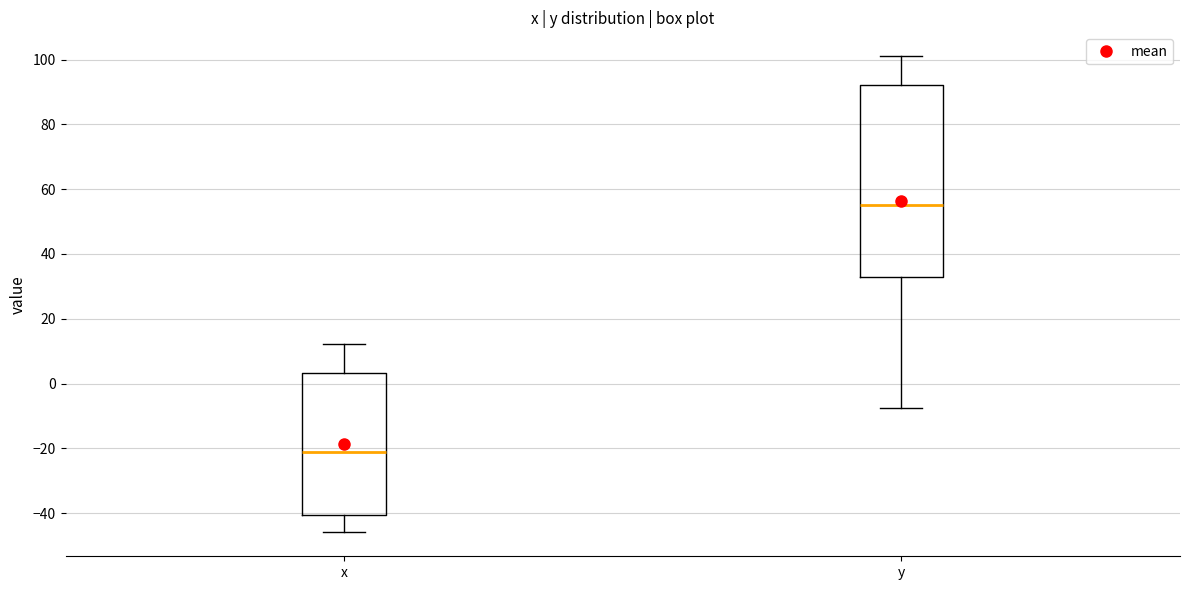

Which box has the highest median line?

y